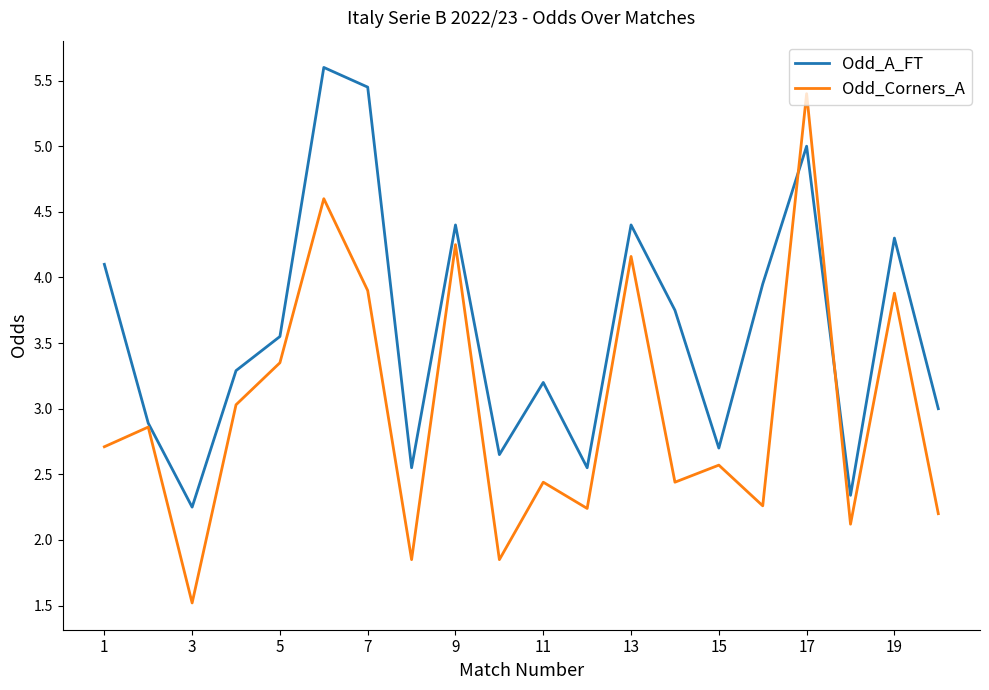

In Odd_Corners_A, how many points are higher than both neighbors (excluding endpoints)?

8